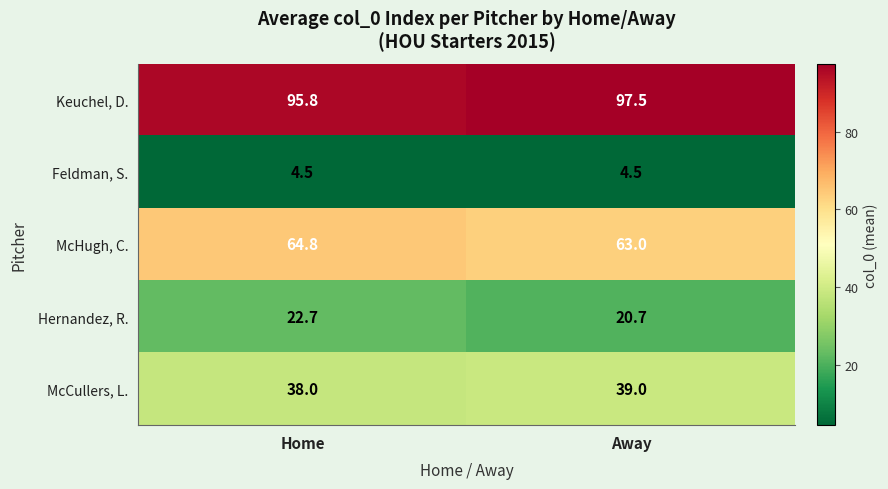

The McHugh, C. series shows 16.5 at Away. True or false?

False